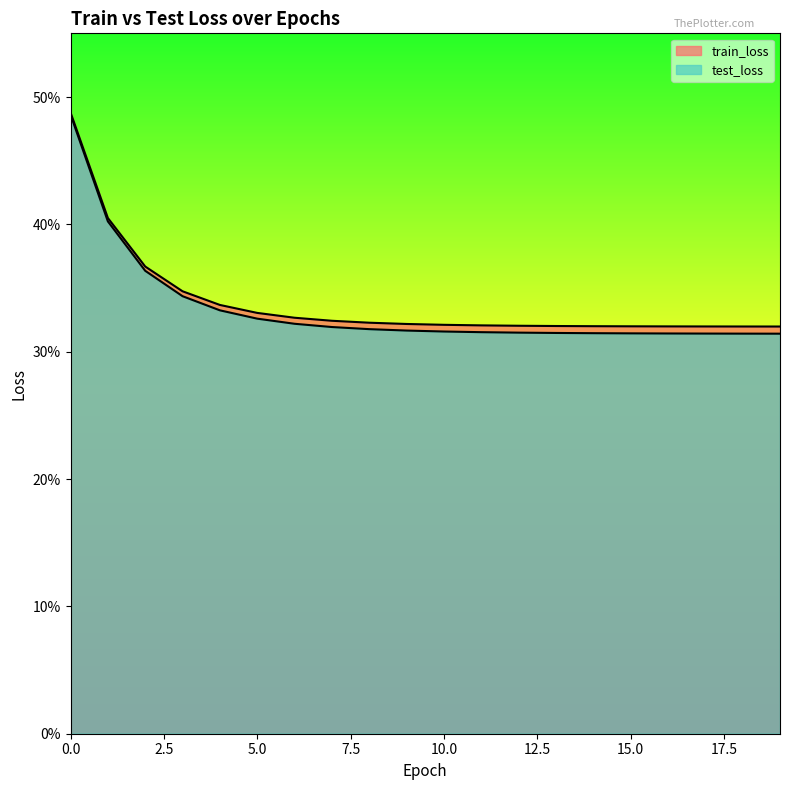

What is the difference between the maximum and minimum values in the train_loss series?

0.2